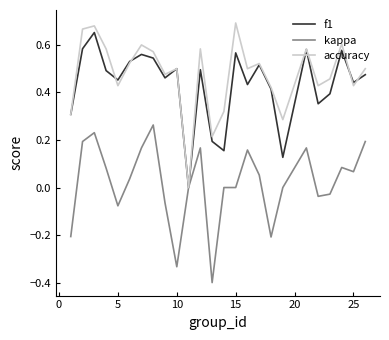

What are all the series names shown in the legend?

f1, kappa, accuracy